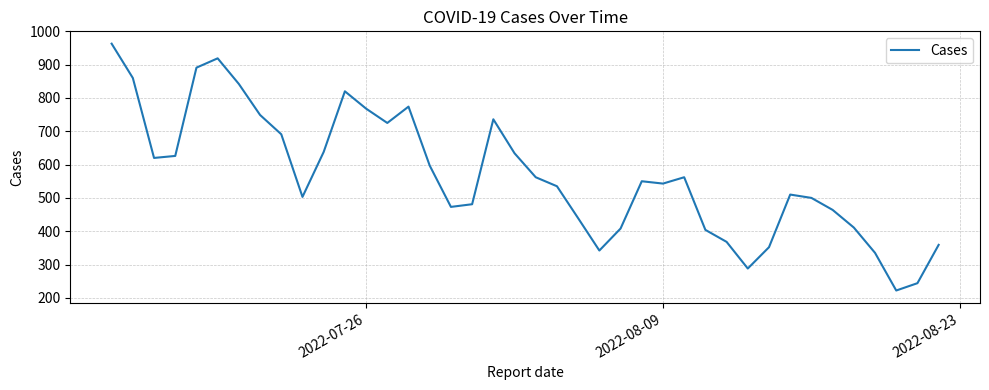

How many interior local peaks (higher than both neighbors) does the data have?

7